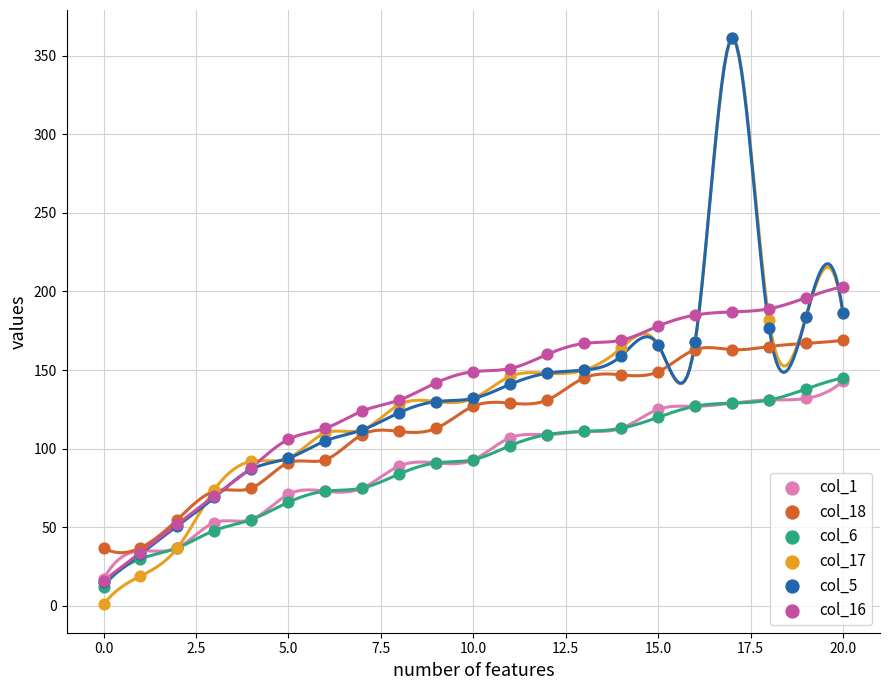

Which series has the widest spread of Y values?

col_17